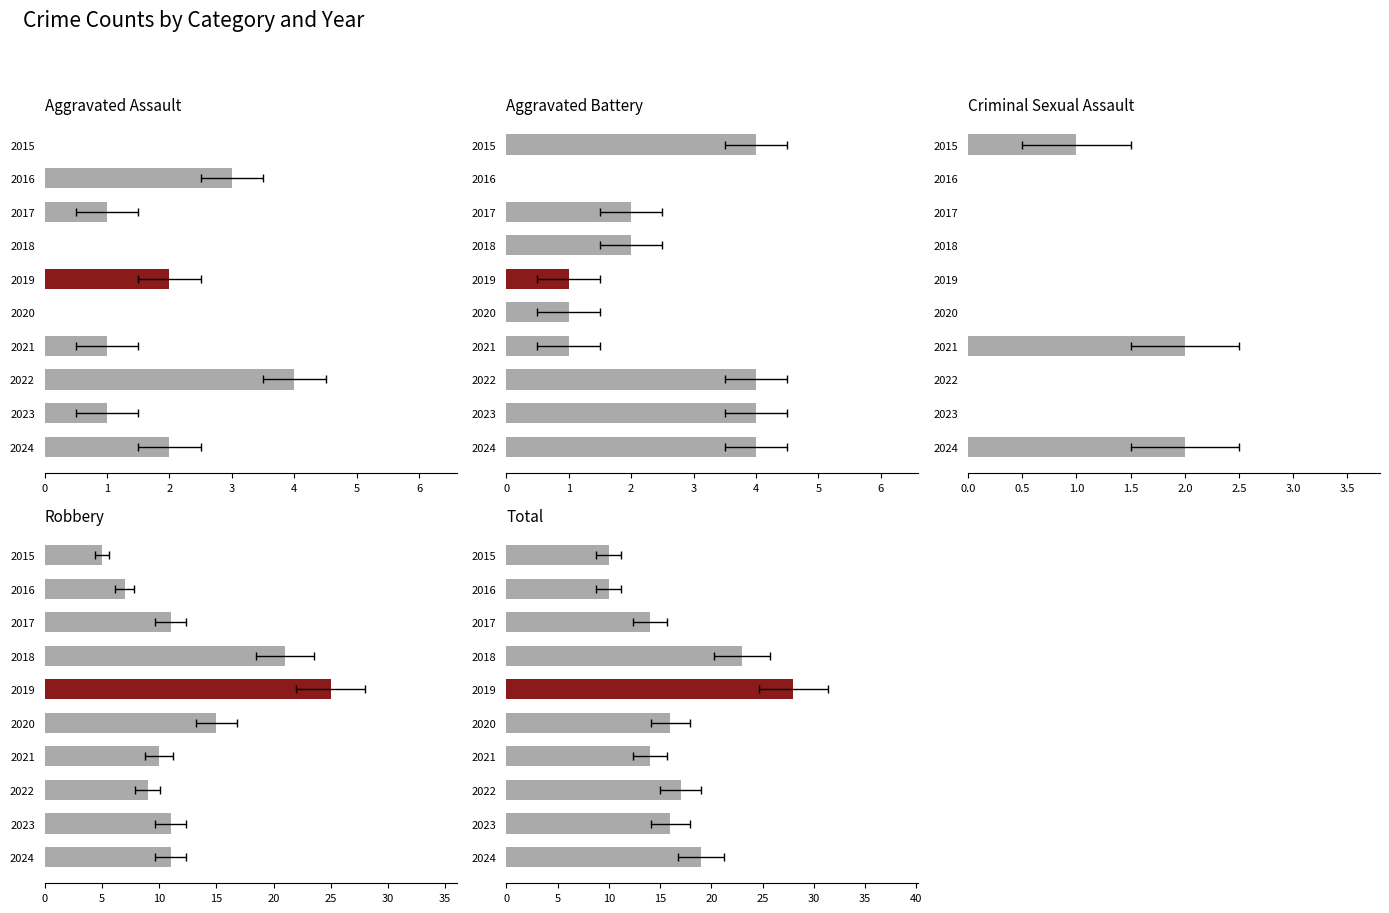

How many bars are there in total?

50